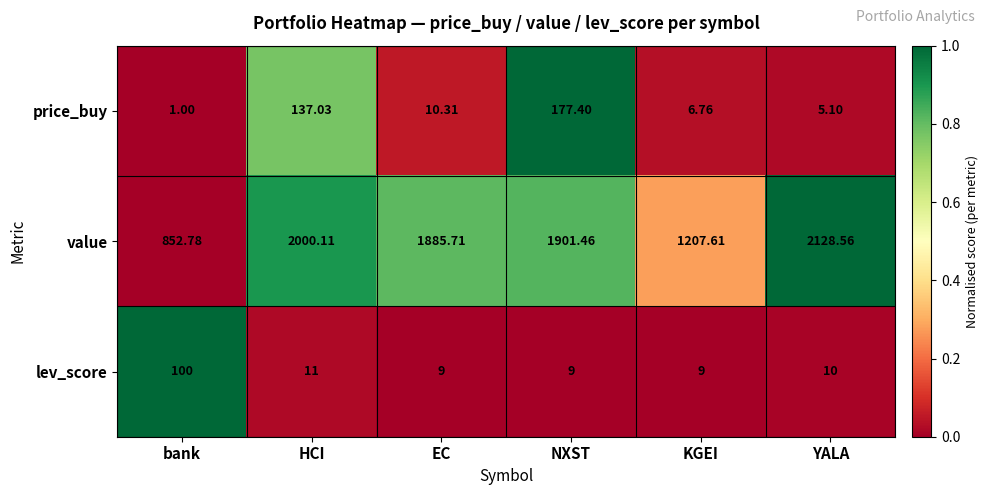

At which label does lev_score reach its peak?

bank